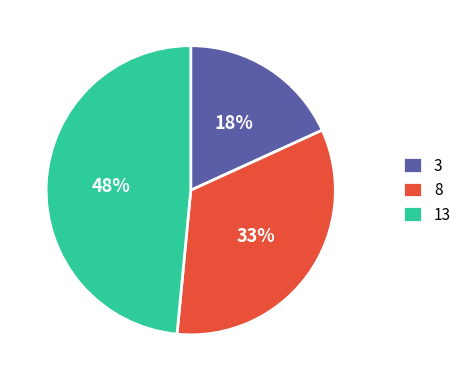

To the nearest percent, what is the combined percentage of 8 and 13?

82%